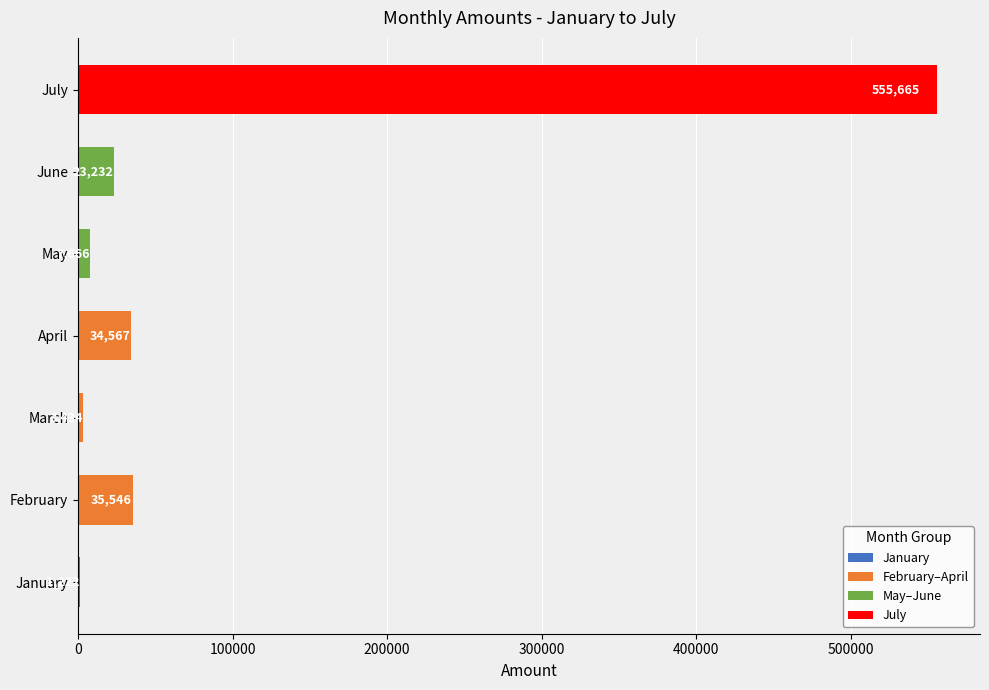

What is the sum of the values at May and June?

30898